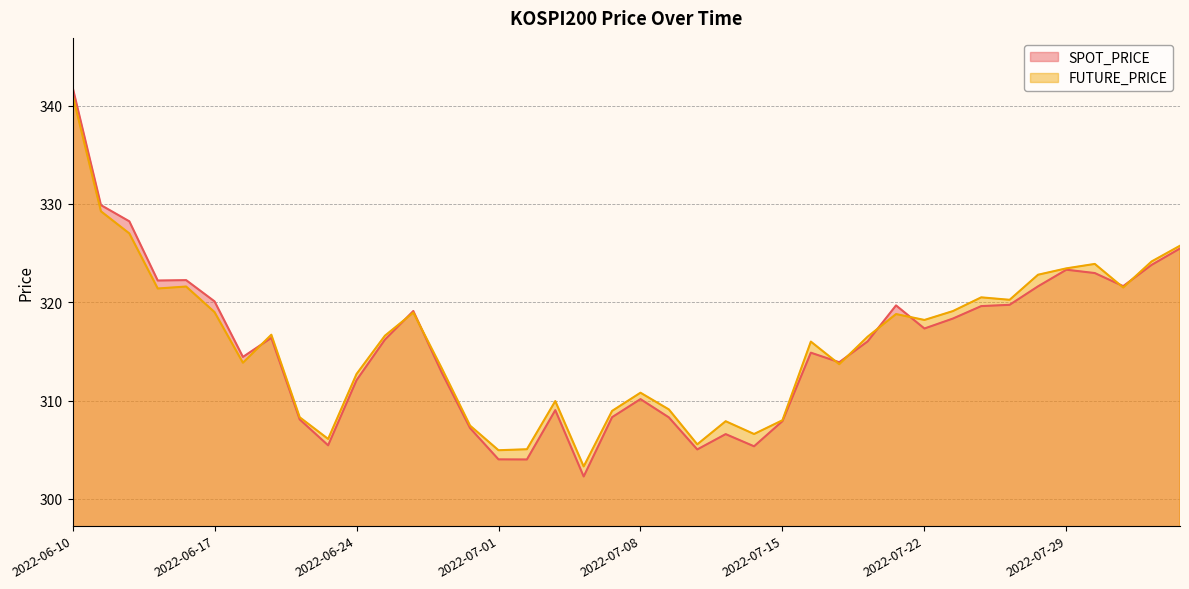

True or false: FUTURE_PRICE and SPOT_PRICE intersect in this chart.

True